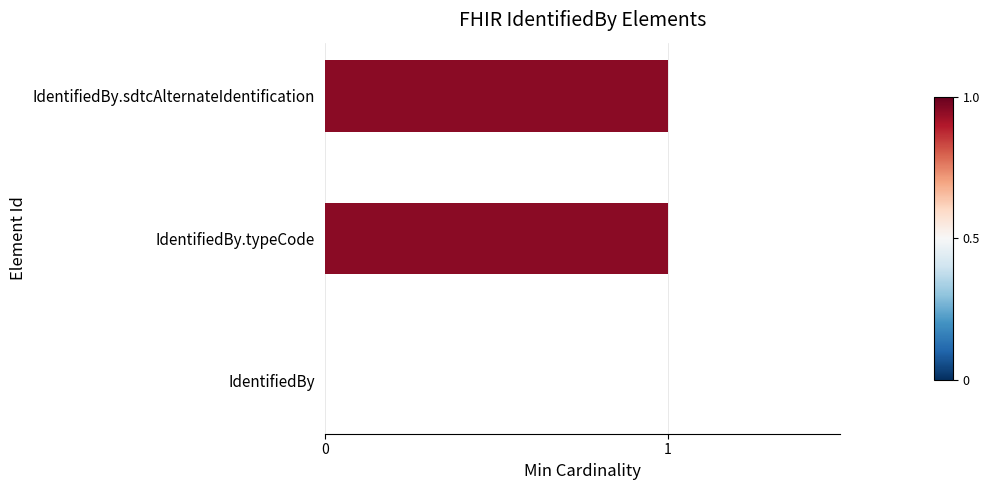

Count the number of categories in the chart.

3